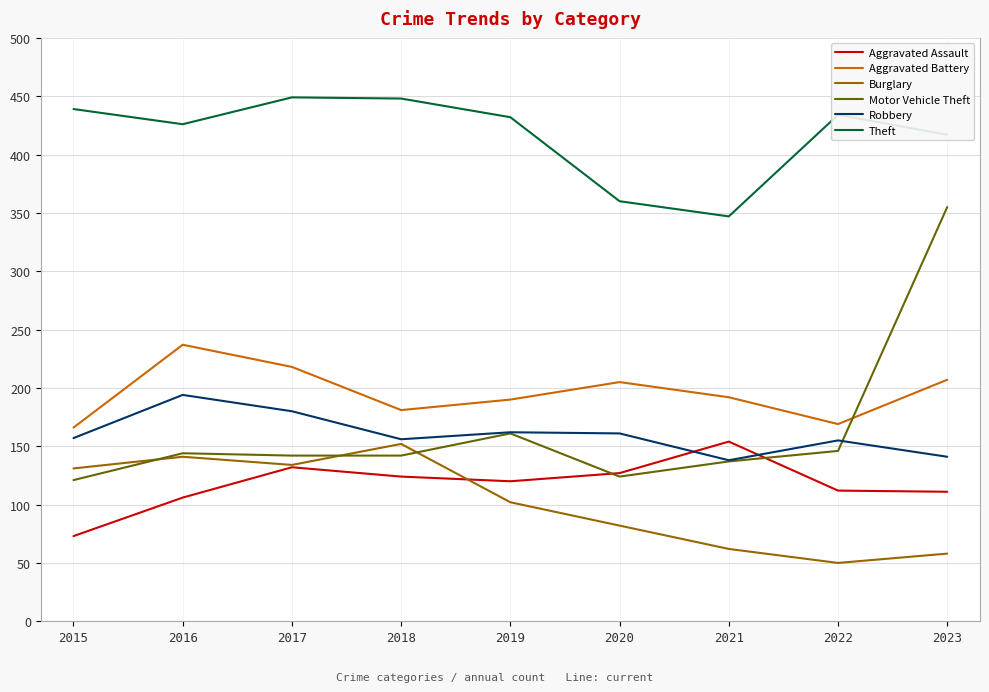

True or false: Theft and Aggravated Battery intersect in this chart.

False